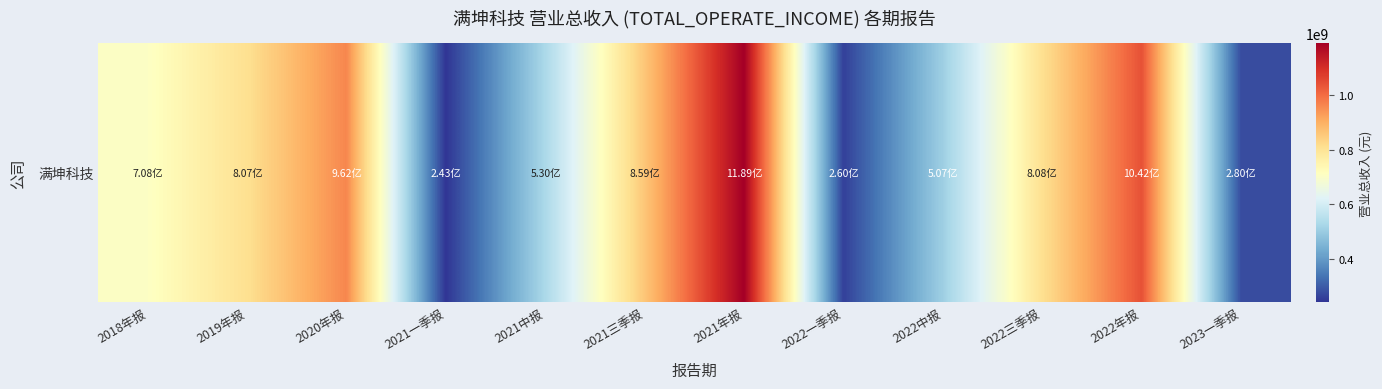

What is the sum of all values?

8193769068.3